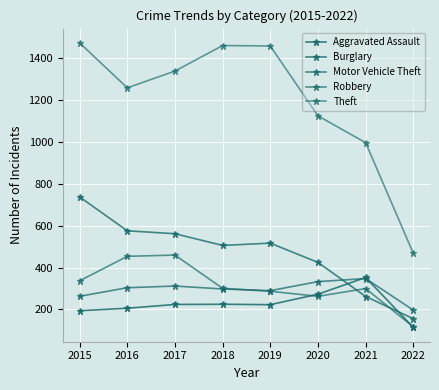

Does the chart have visible grid lines?

Yes